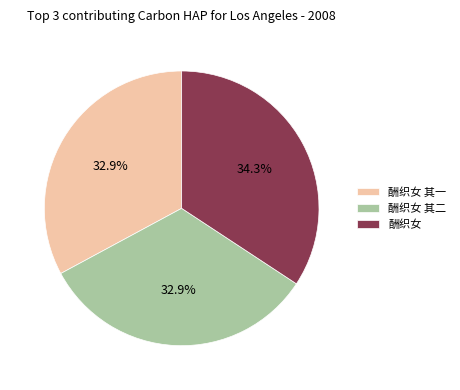

Which slice is the largest?

酬织女